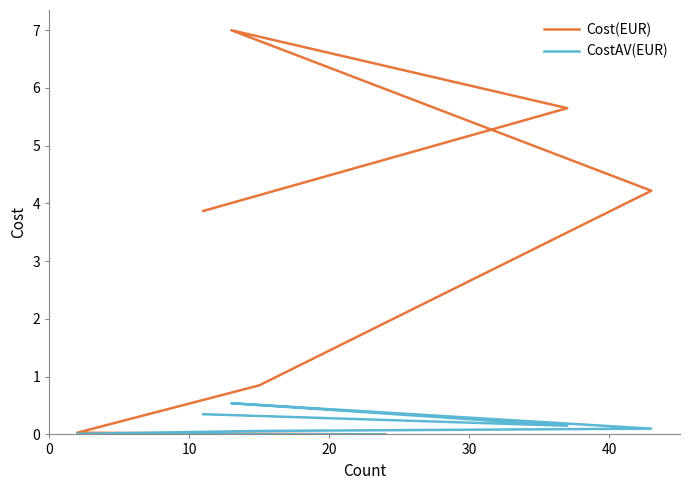

What are all the series names shown in the legend?

Cost(EUR), CostAV(EUR)